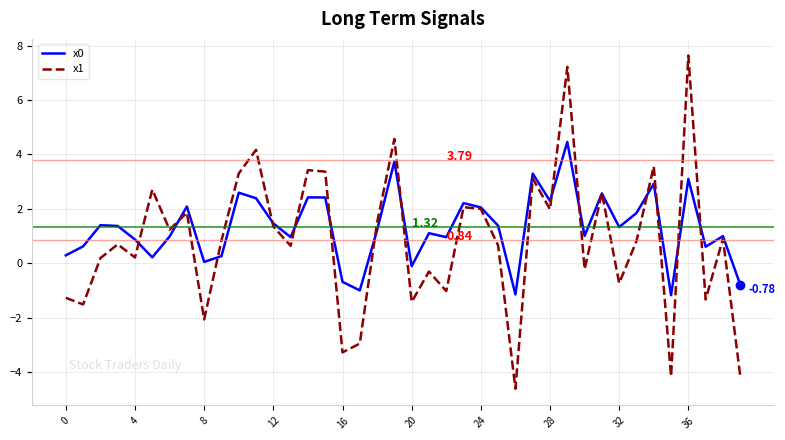

List the series in order of their peak value, lowest first.

x0, x1